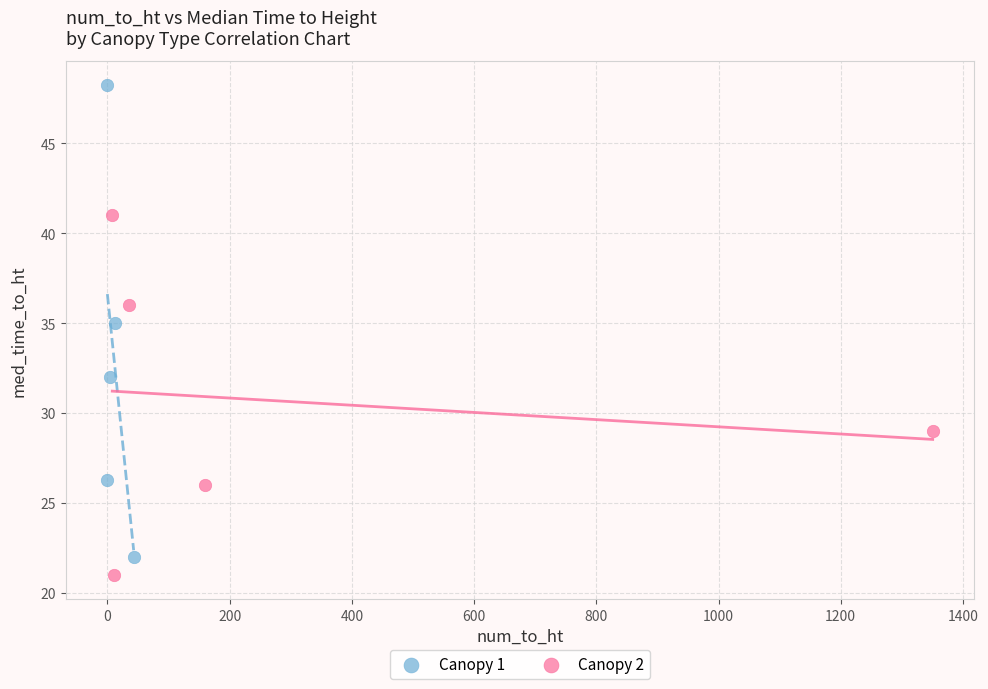

Which series contains the highest Y value?

Canopy 1